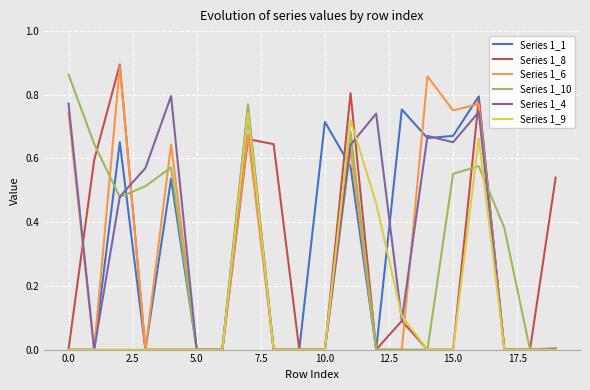

The Series 1_8 series shows 0.0 at 10.0. True or false?

True